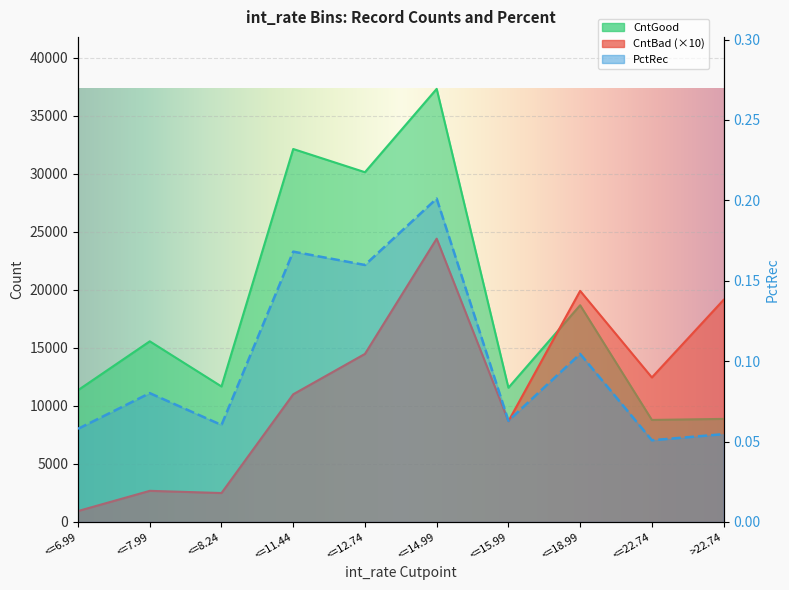

How many intersections are there between CntGood and CntBad?

1